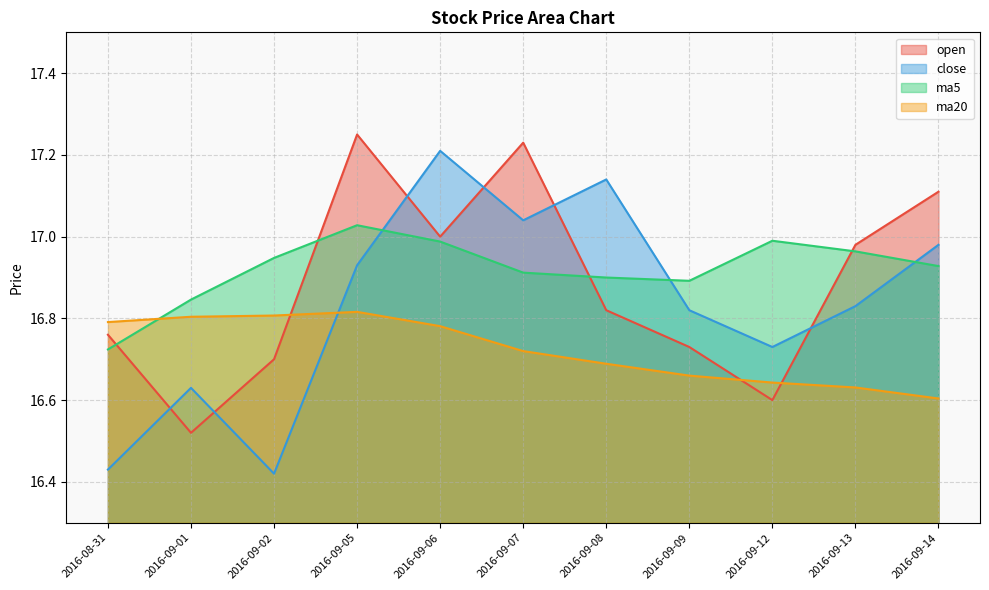

Which series has the largest range (max minus min)?

close